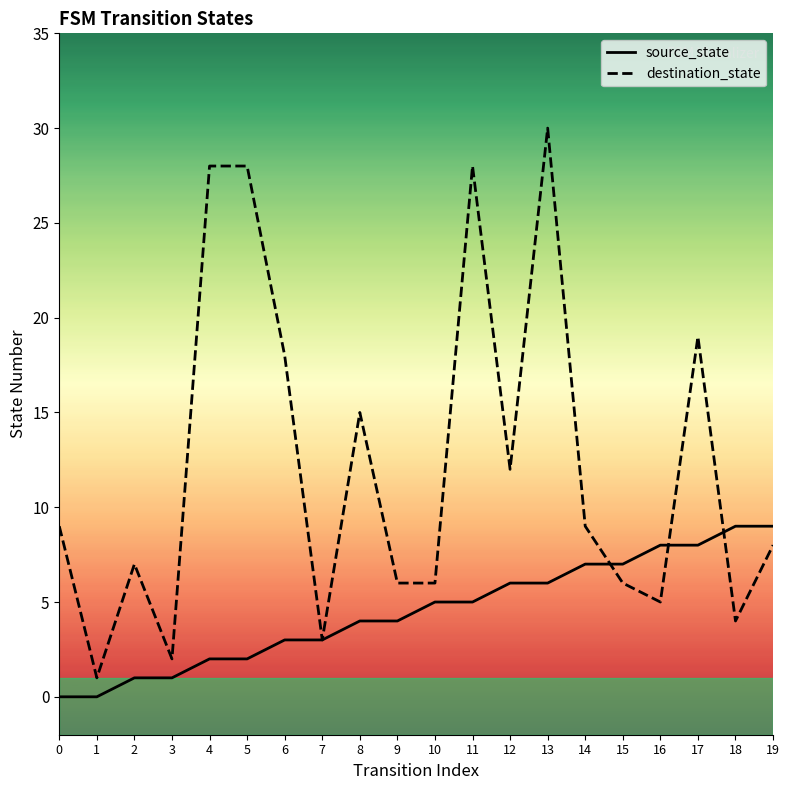

Reading left to right, extract all data points from this chart.

source_state: 0=0	1=0	2=1	3=1	4=2	5=2	6=3	7=3	8=4	9=4	10=5	11=5	12=6	13=6	14=7	15=7	16=8	17=8	18=9	19=9
destination_state: 0=9	1=1	2=7	3=2	4=28	5=28	6=18	7=3	8=15	9=6	10=6	11=28	12=12	13=30	14=9	15=6	16=5	17=19	18=4	19=8